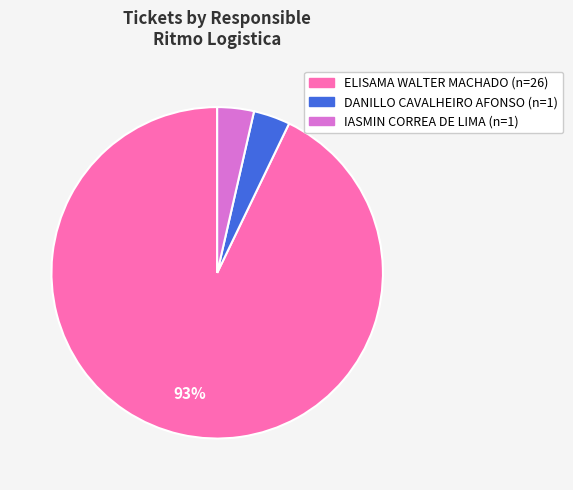

Does any single category account for the majority?

Yes